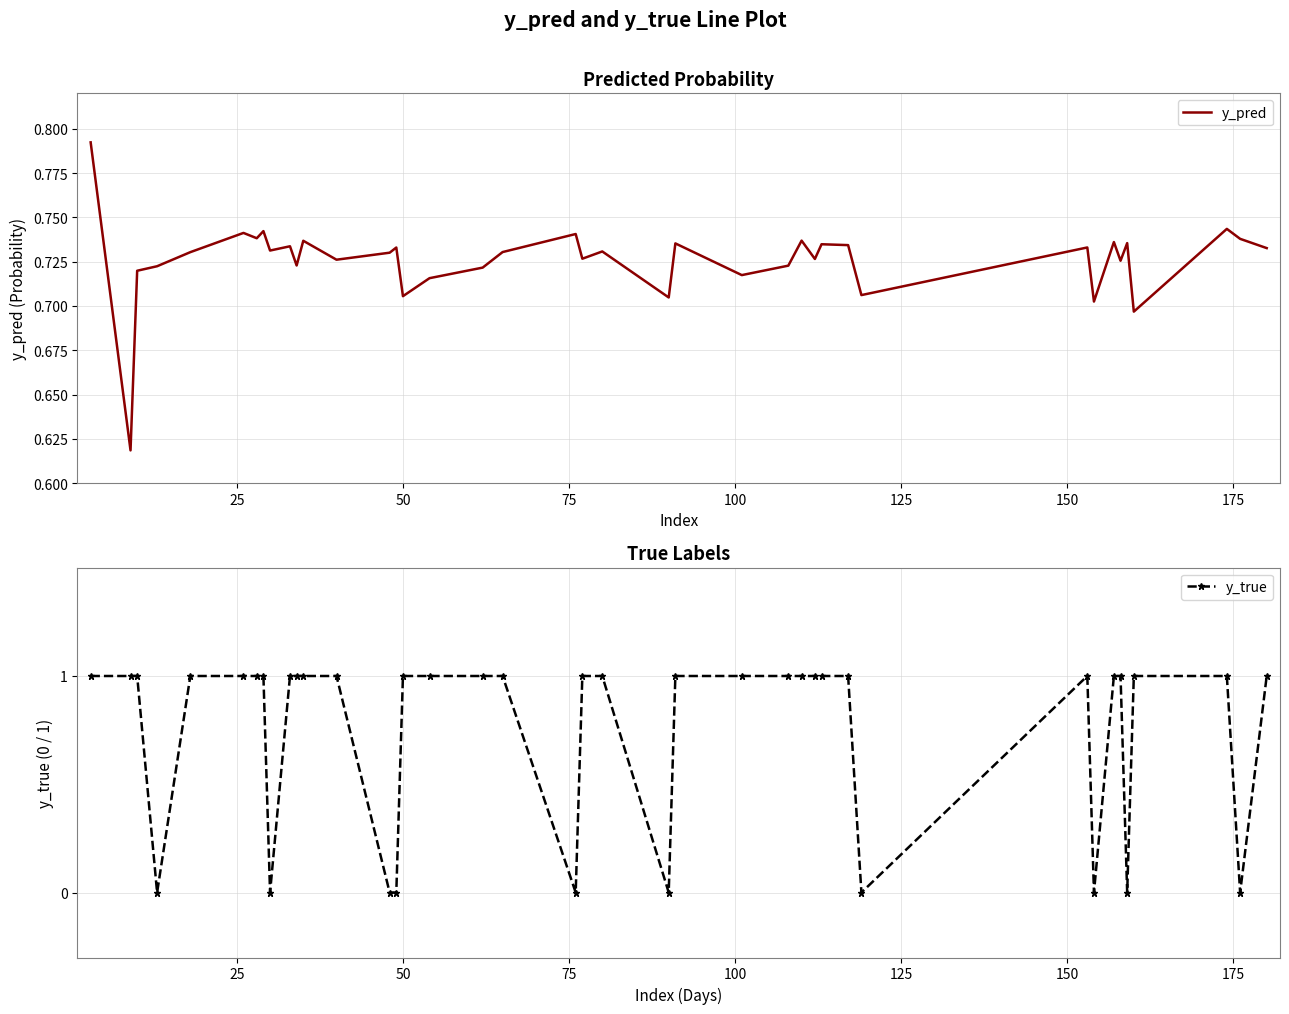

Where do y_pred and y_true first cross each other?

50 and 75